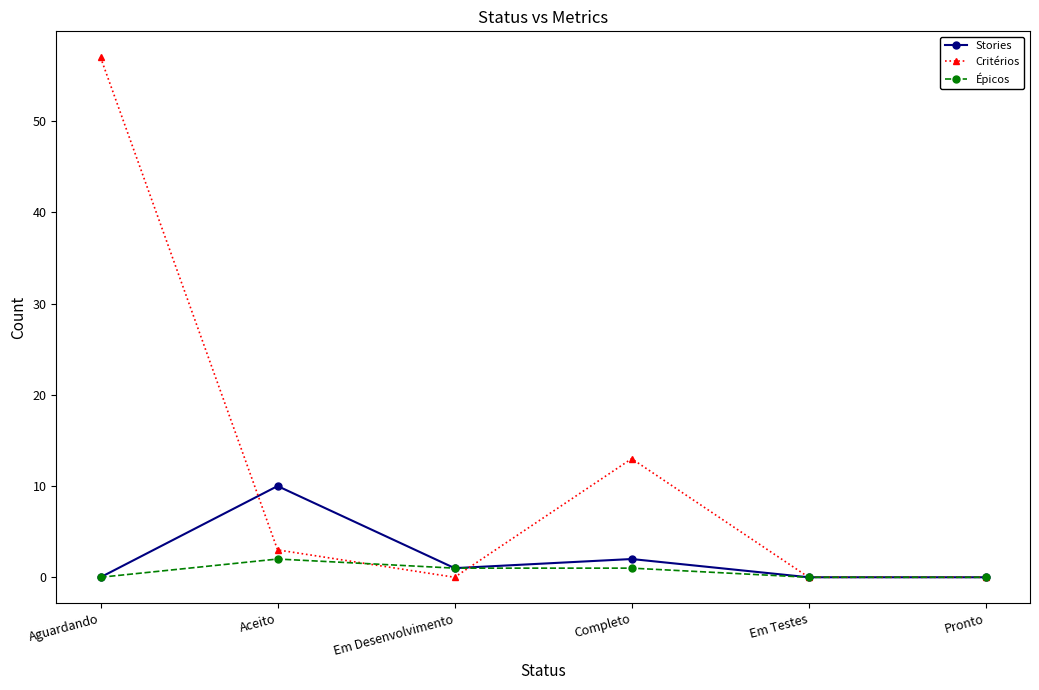

List the series in order of their peak value, lowest first.

Épicos, Stories, Critérios